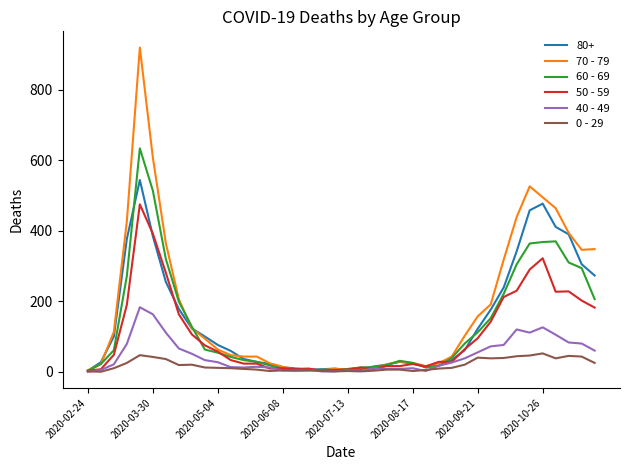

What is the greatest value displayed?

920